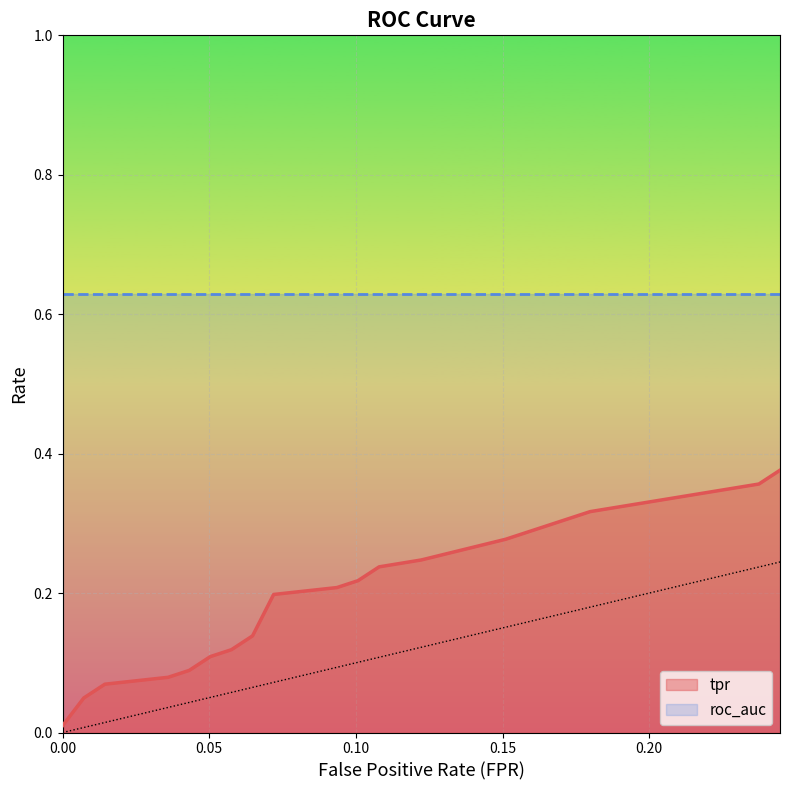

Count the number of categories in the chart.

20